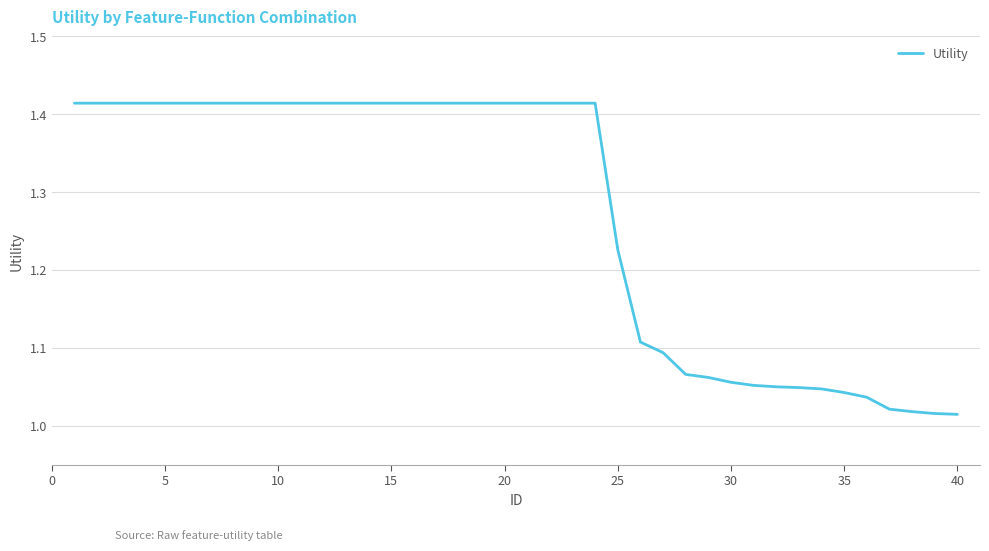

What is the difference between the maximum and minimum values?

0.4